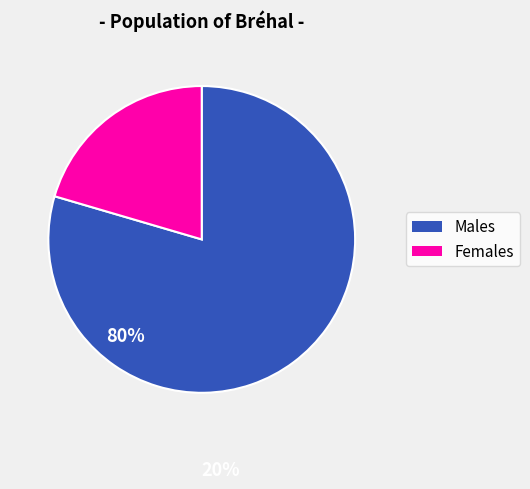

Approximately how many times larger is the value at Females compared to Males?

0.3